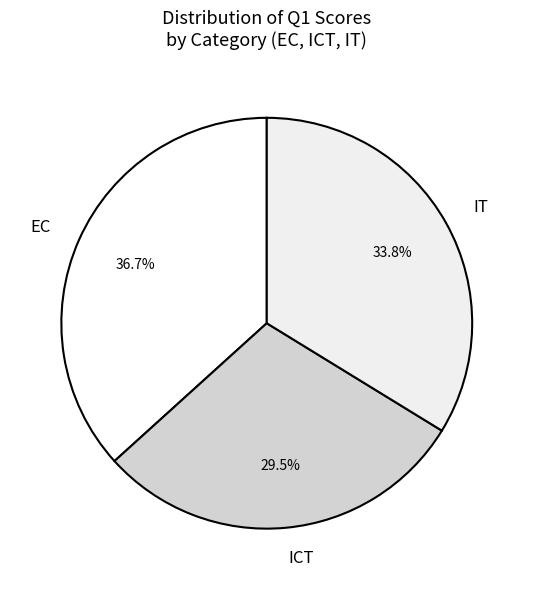

Rank the categories by value from highest to lowest.

EC, IT, ICT